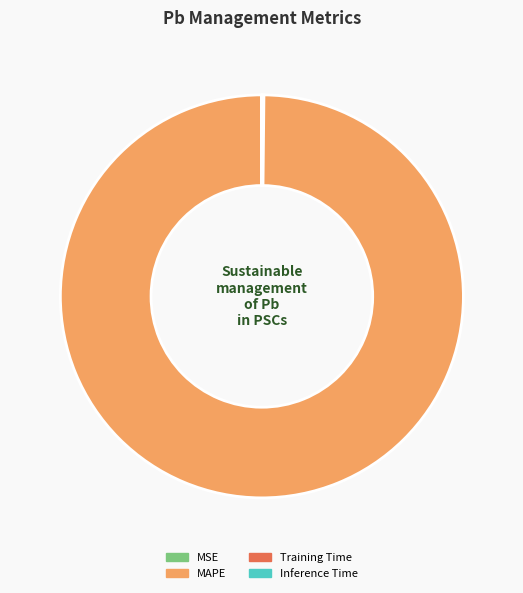

Which slice is the largest?

MAPE